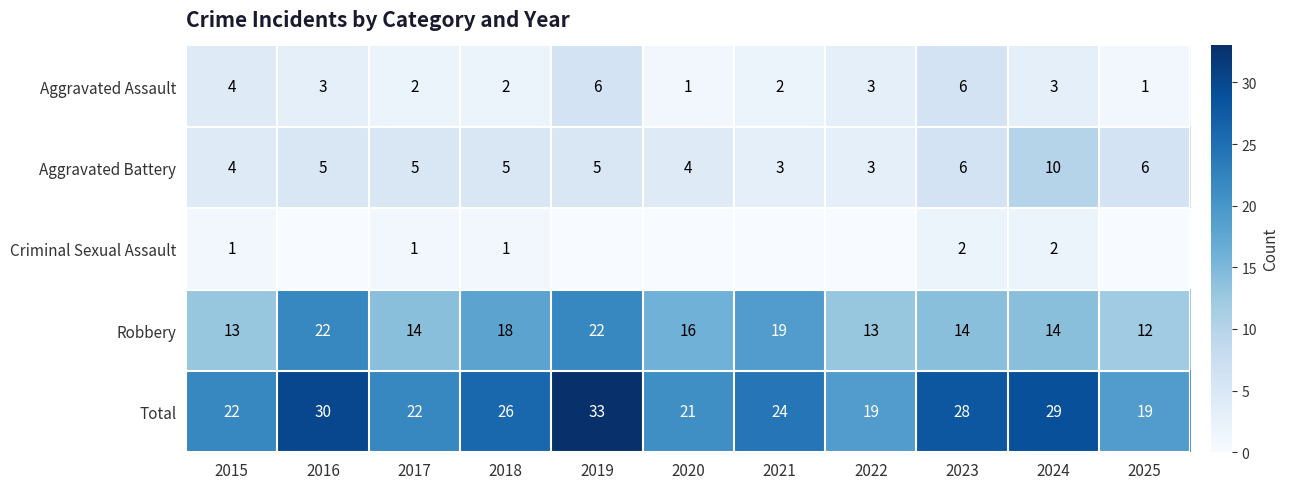

What is the sum of the Aggravated Assault values at 2017 and 2022?

5